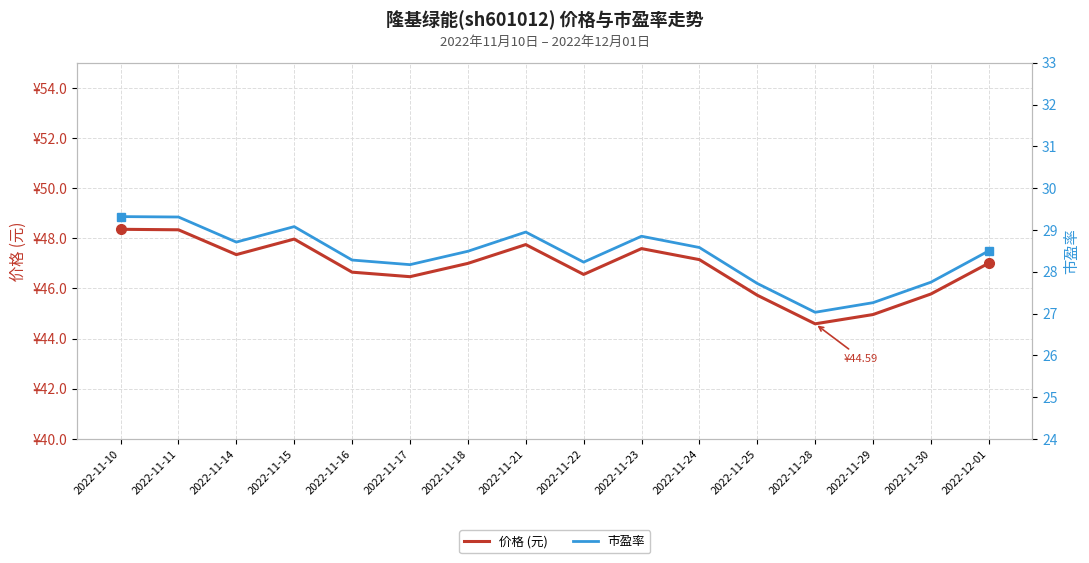

List the series in order of their overall mean, highest first.

价格 (元), 市盈率